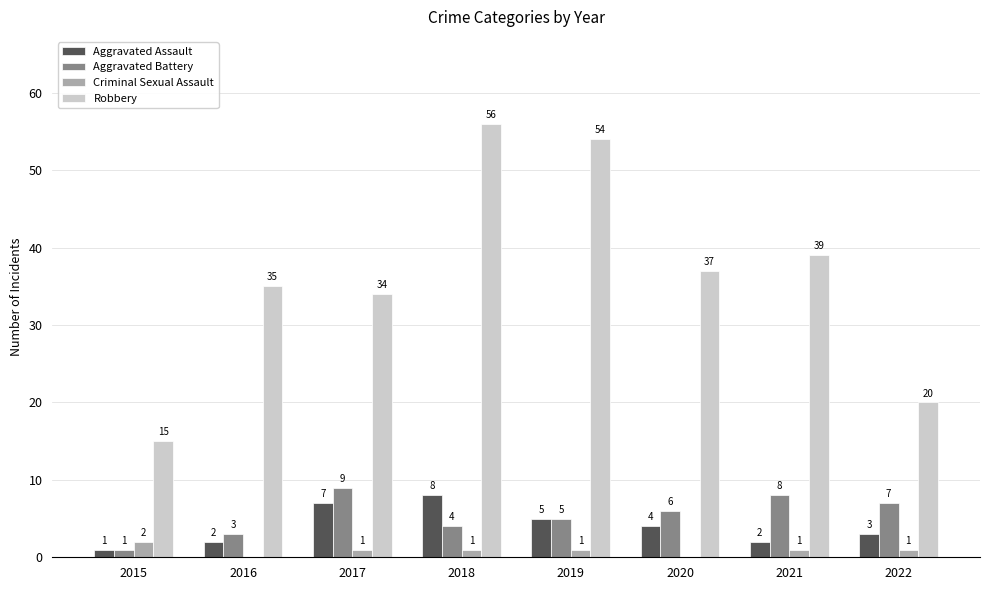

Where does the Aggravated Battery series first go above 6?

2017